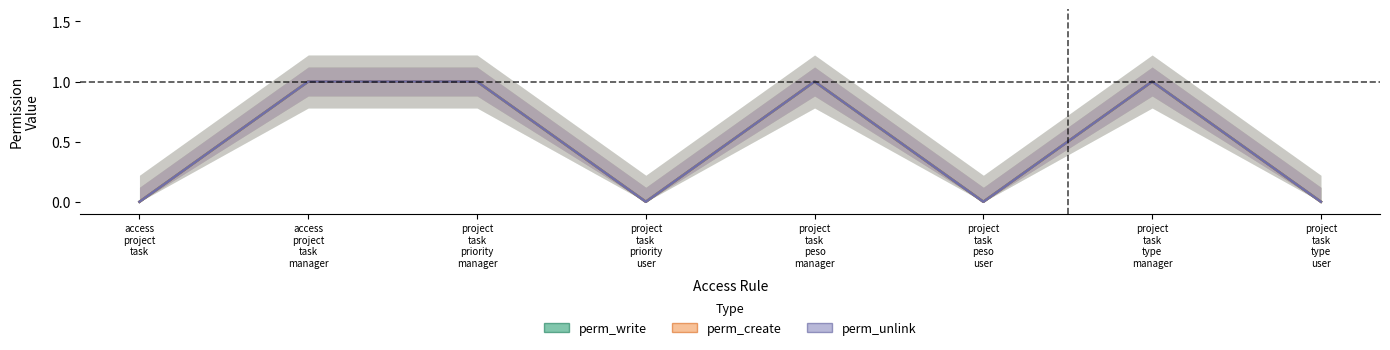

What are all the series names shown in the legend?

perm_write, perm_create, perm_unlink